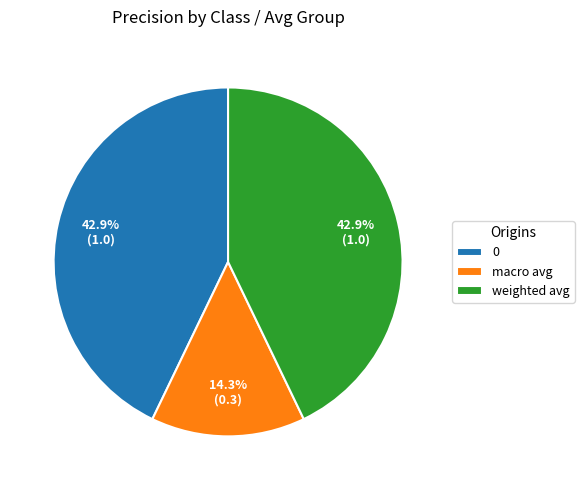

To the nearest percent, what is the average slice percentage?

33%